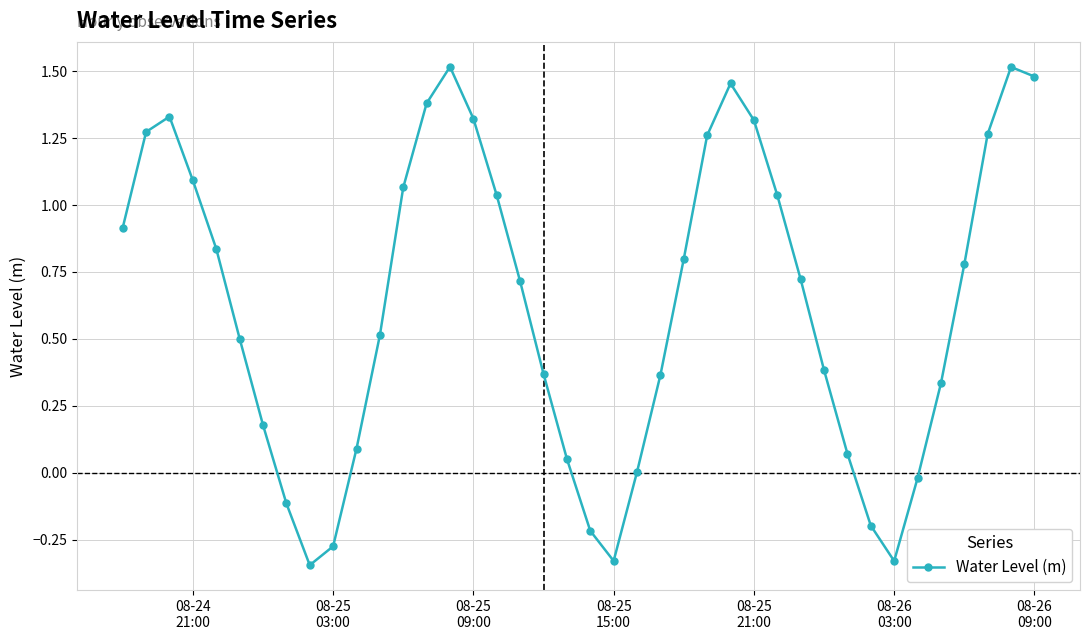

What is the average value?

0.6